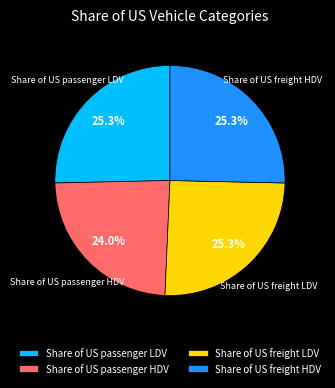

Combined, do Share of US passenger LDV and Share of US freight LDV account for over 50%?

Yes